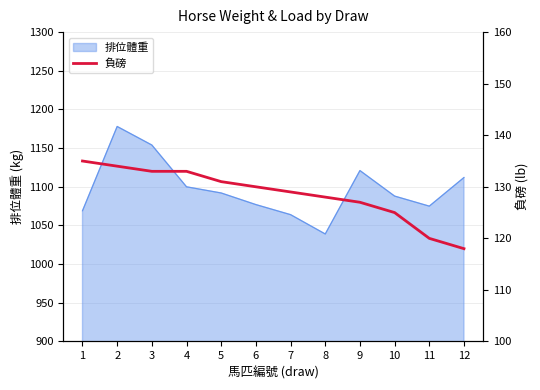

What is the highest value of the 排位體重 series?

1178